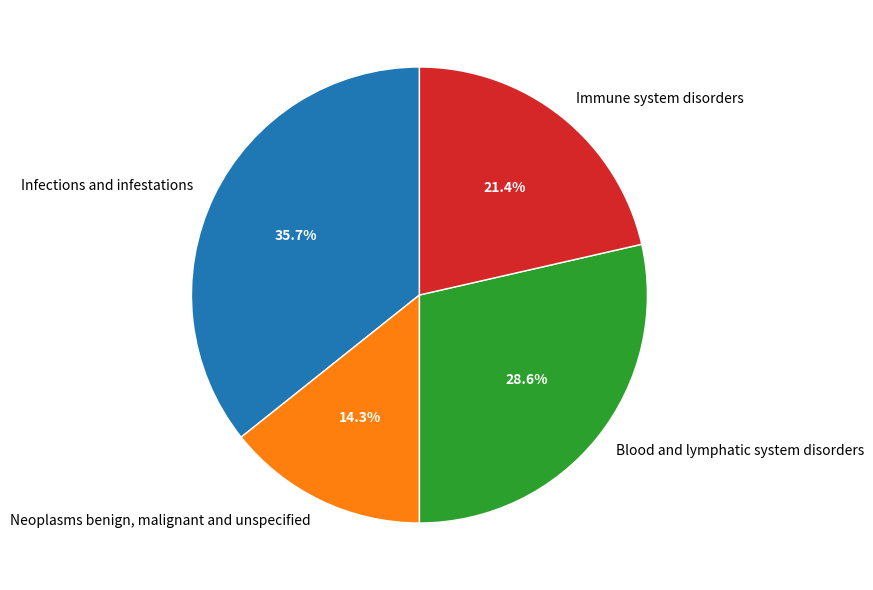

To the nearest percent, what portion does Blood and lymphatic system disorders represent?

29%